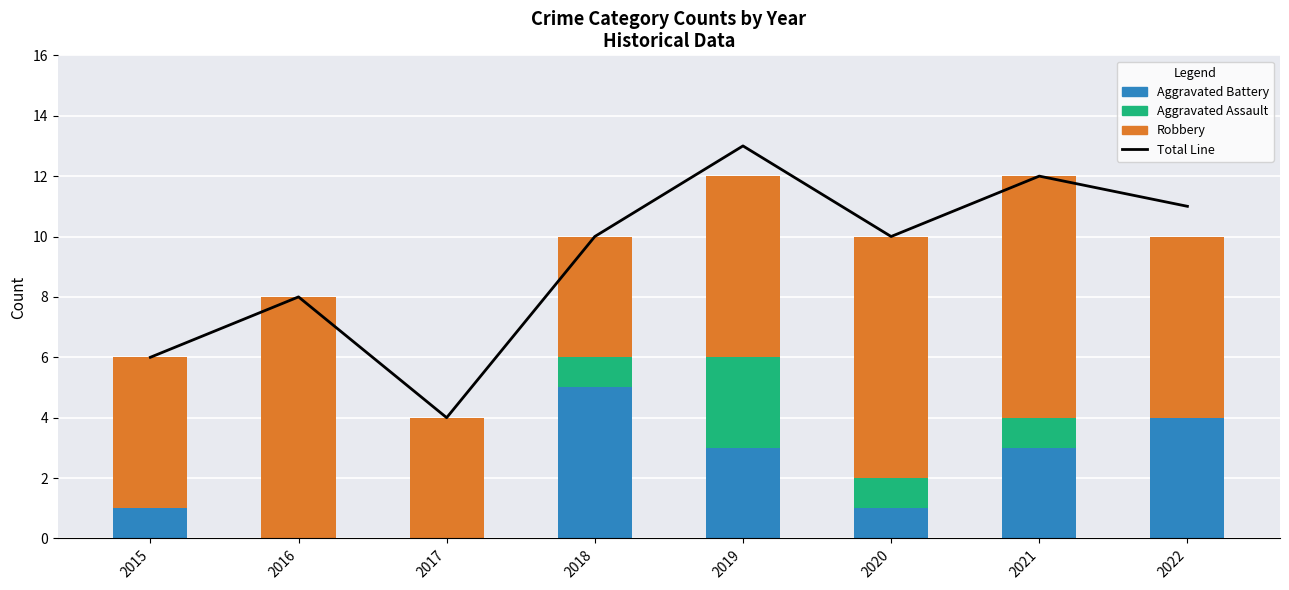

What are all the series names shown in the legend?

Total Line, Aggravated Battery, Aggravated Assault, Robbery